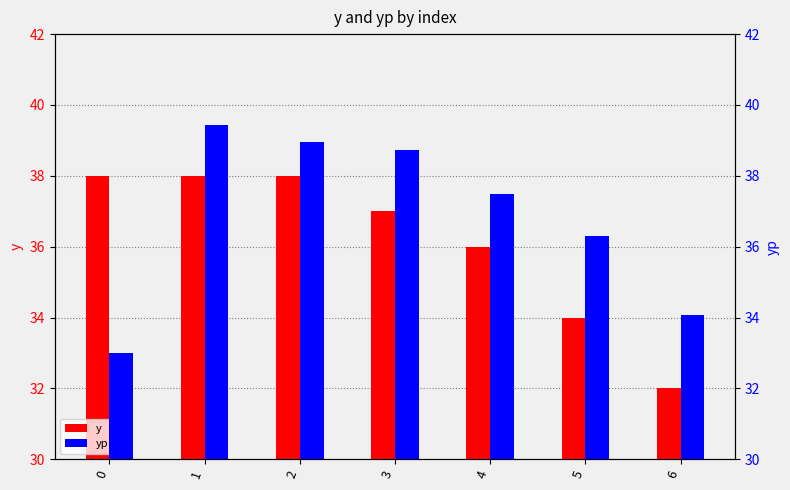

Which series changed the most between 1 and 2?

yp